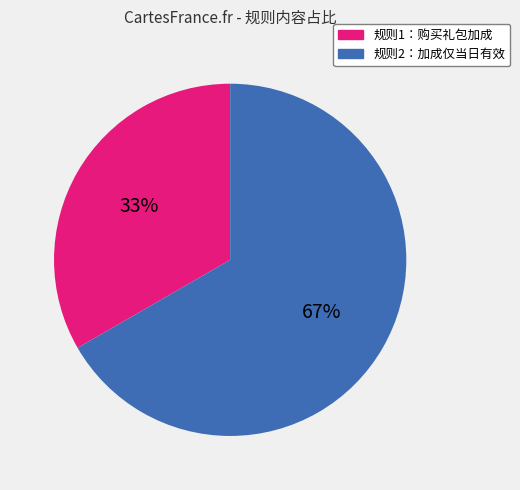

Does any single category account for the majority?

Yes